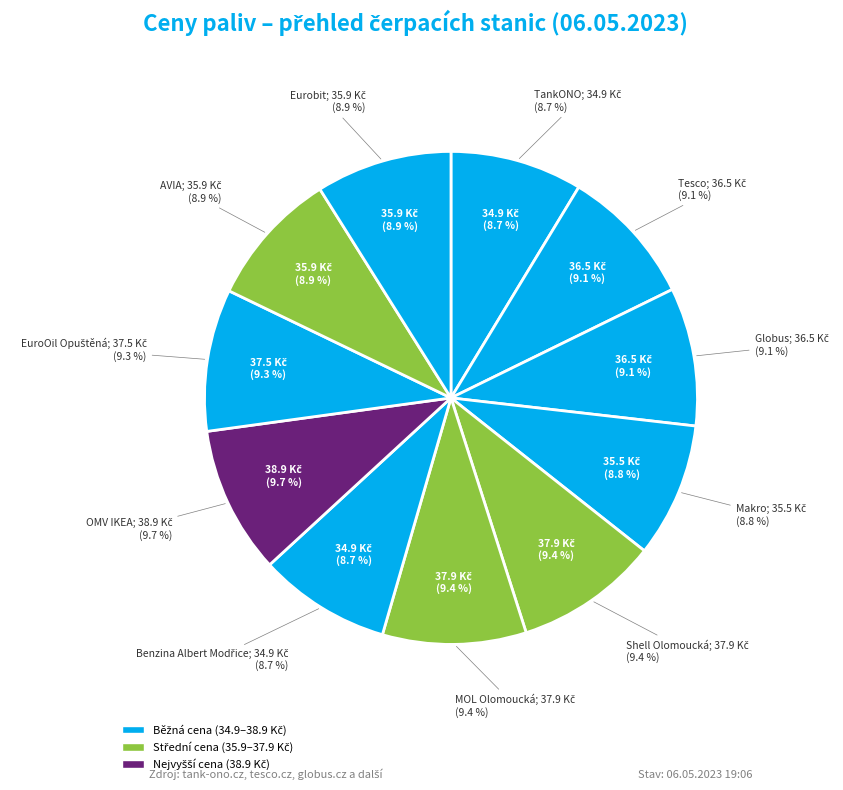

Combined, what portion of the pie is Globus and MOL Olomoucká?

18.5%